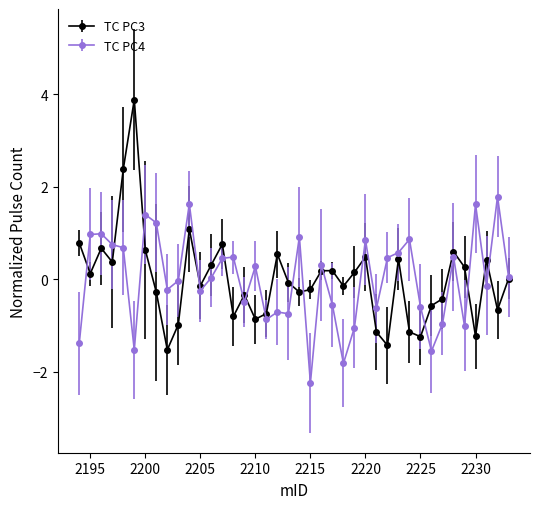

Which series has the widest spread of values?

TC PC3